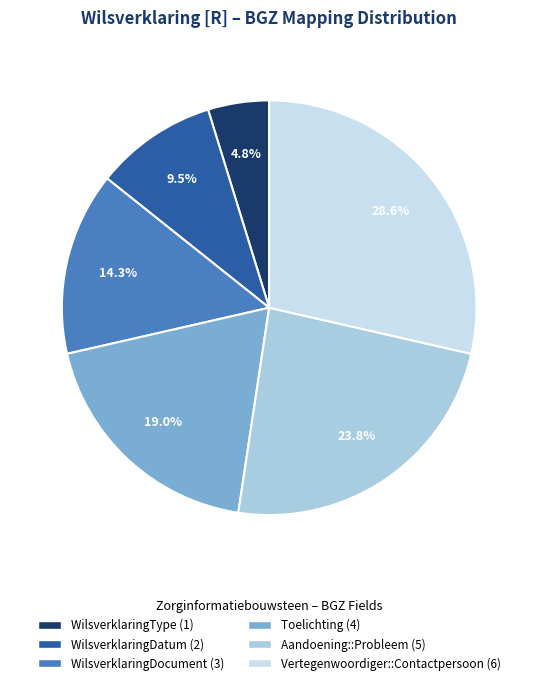

Approximately how many times larger is the value at Toelichting compared to Vertegenwoordiger::Contactpersoon?

0.7